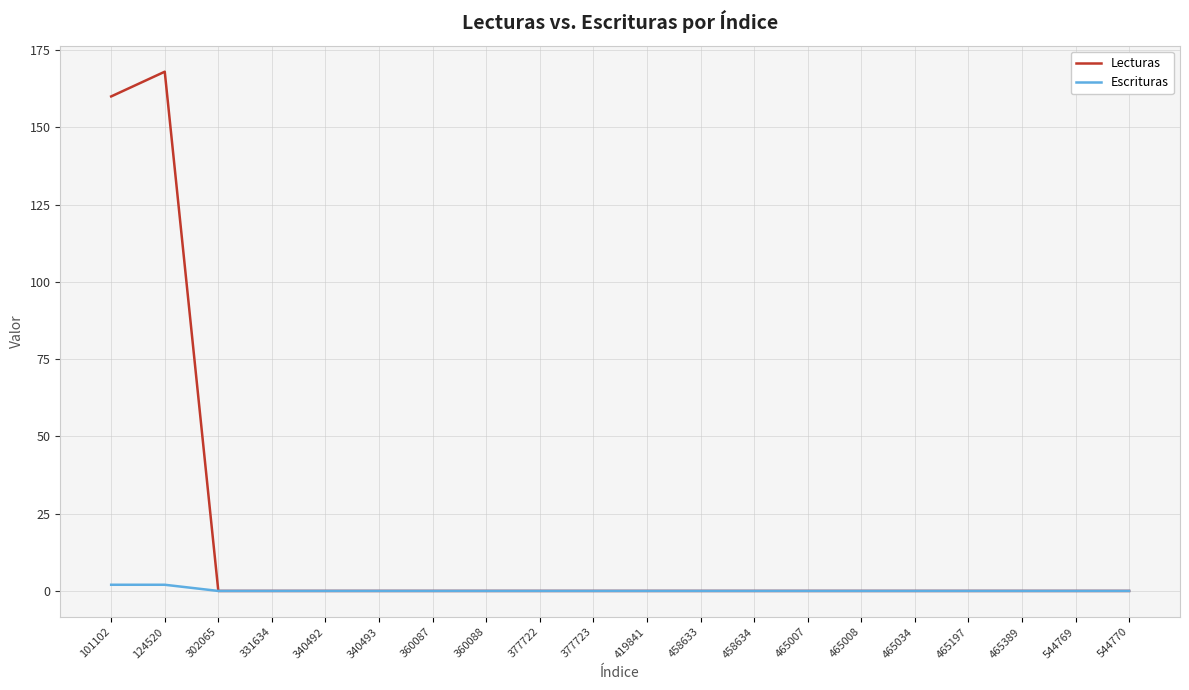

Reading left to right, extract all data points from this chart.

Lecturas: 101102=160	124520=168	302065=0	331634=0	340492=0	340493=0	360087=0	360088=0	377722=0	377723=0	419841=0	458633=0	458634=0	465007=0	465008=0	465034=0	465197=0	465389=0	544769=0	544770=0
Escrituras: 101102=2	124520=2	302065=0	331634=0	340492=0	340493=0	360087=0	360088=0	377722=0	377723=0	419841=0	458633=0	458634=0	465007=0	465008=0	465034=0	465197=0	465389=0	544769=0	544770=0